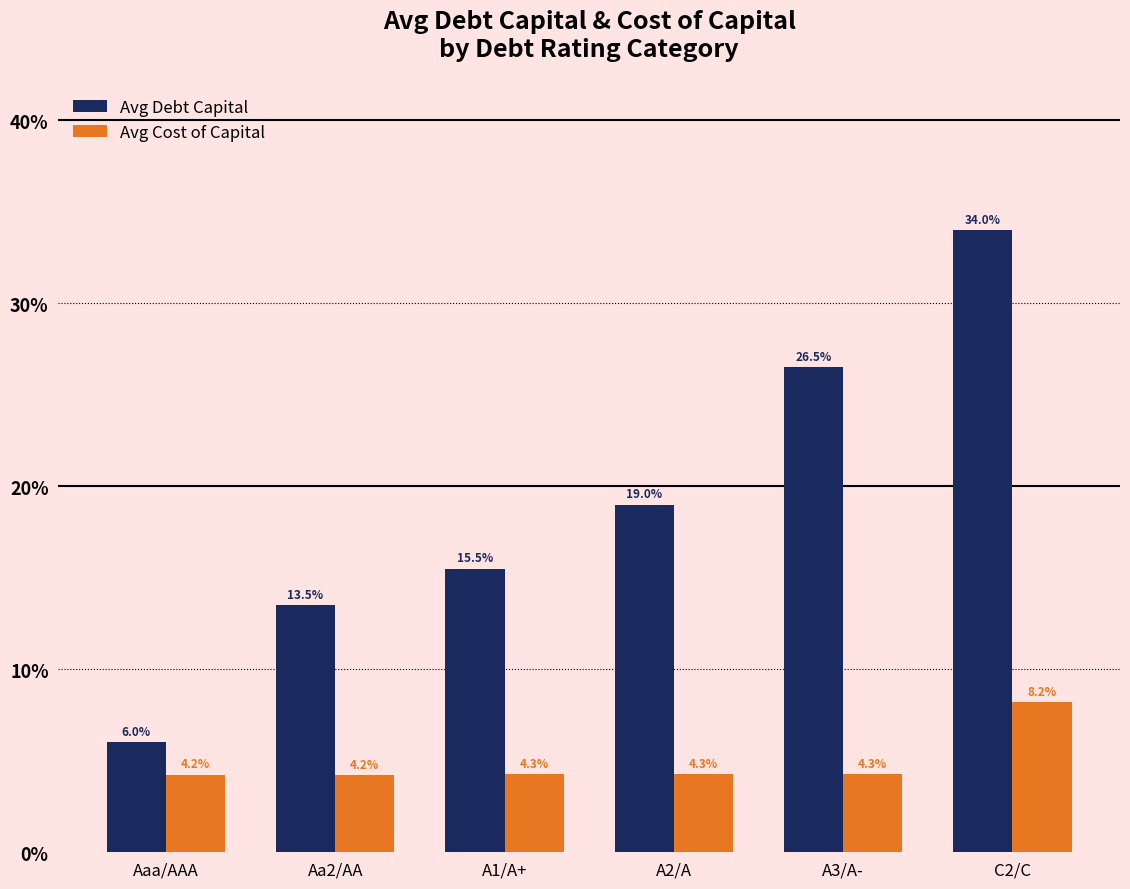

What are all the series names shown in the legend?

Avg Debt Capital, Avg Cost of Capital